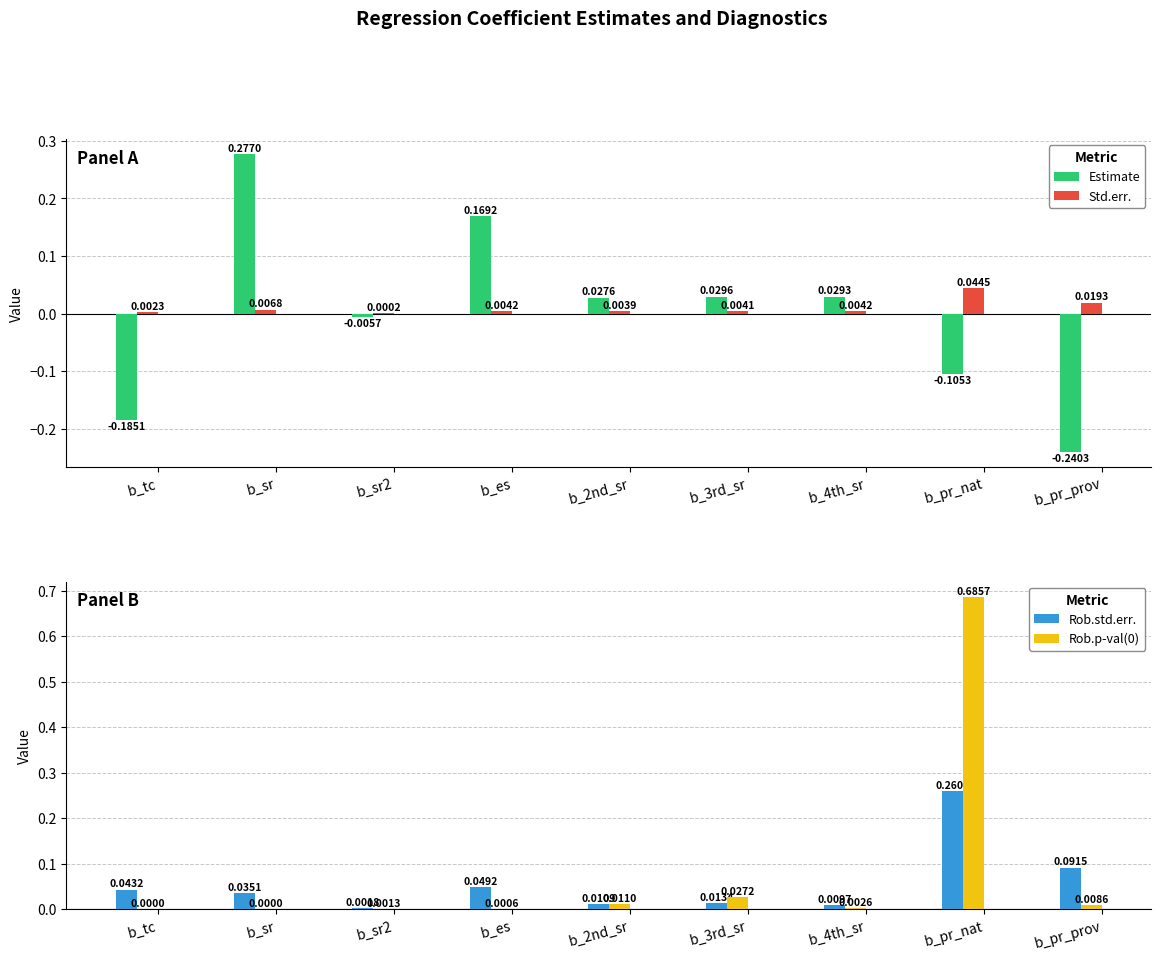

Reading left to right, what are all the values shown in this chart?

Estimate: b_tc=-0.2	b_sr=0.3	b_sr2=-0.0	b_es=0.2	b_2nd_sr=0.0	b_3rd_sr=0.0	b_4th_sr=0.0	b_pr_nat=-0.1	b_pr_prov=-0.2
Std.err.: b_tc=0.0	b_sr=0.0	b_sr2=0.0	b_es=0.0	b_2nd_sr=0.0	b_3rd_sr=0.0	b_4th_sr=0.0	b_pr_nat=0.0	b_pr_prov=0.0
Rob.std.err.: b_tc=0.0	b_sr=0.0	b_sr2=0.0	b_es=0.0	b_2nd_sr=0.0	b_3rd_sr=0.0	b_4th_sr=0.0	b_pr_nat=0.3	b_pr_prov=0.1
Rob.p-val(0): b_tc=0.0	b_sr=0.0	b_sr2=0.0	b_es=0.0	b_2nd_sr=0.0	b_3rd_sr=0.0	b_4th_sr=0.0	b_pr_nat=0.7	b_pr_prov=0.0